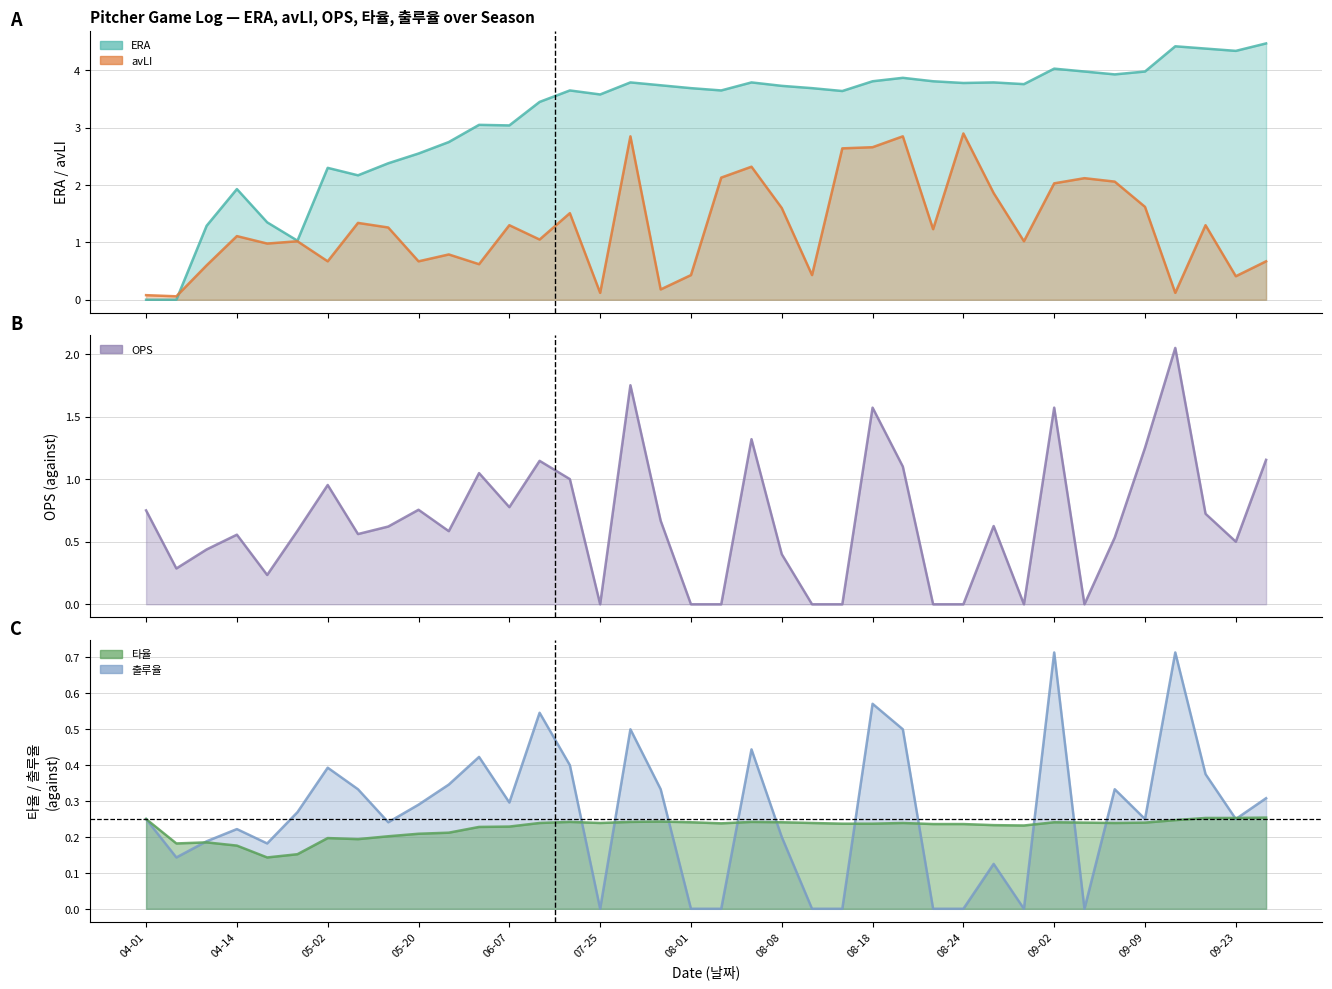

What is the difference between the ERA values at 06-01 and 08-11?

0.6